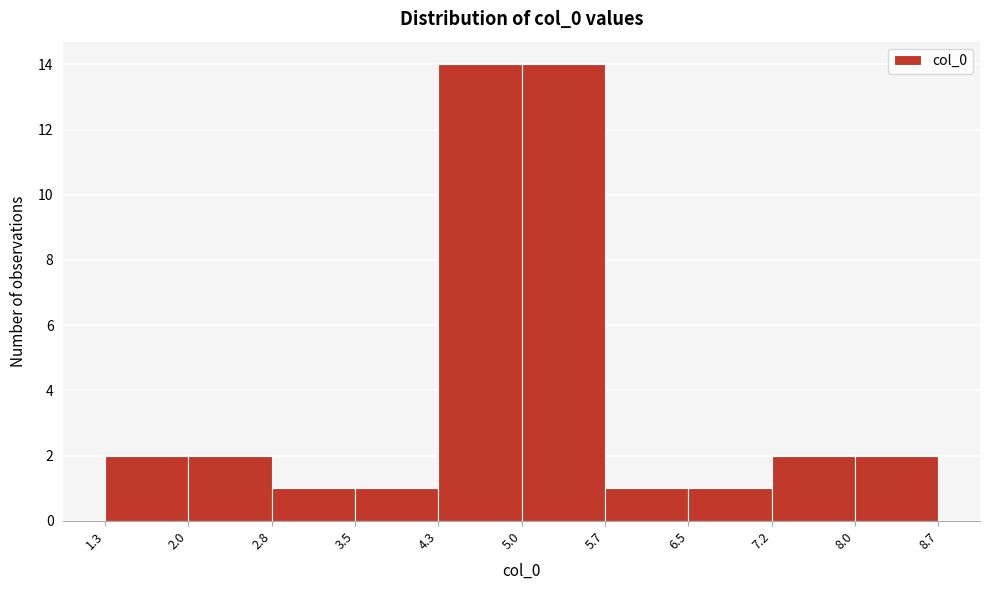

Reading left to right, list every bar in this chart as the range it spans on the x-axis followed by its height. The values are not printed on the chart, so give them approximately, as read against the axis.

1.3 to 2.0: 2
2.0 to 2.8: 2
2.8 to 3.5: 1
3.5 to 4.3: 1
4.3 to 5.0: 14
5.0 to 5.7: 14
5.7 to 6.5: 1
6.5 to 7.2: 1
7.2 to 8.0: 2
8.0 to 8.7: 2